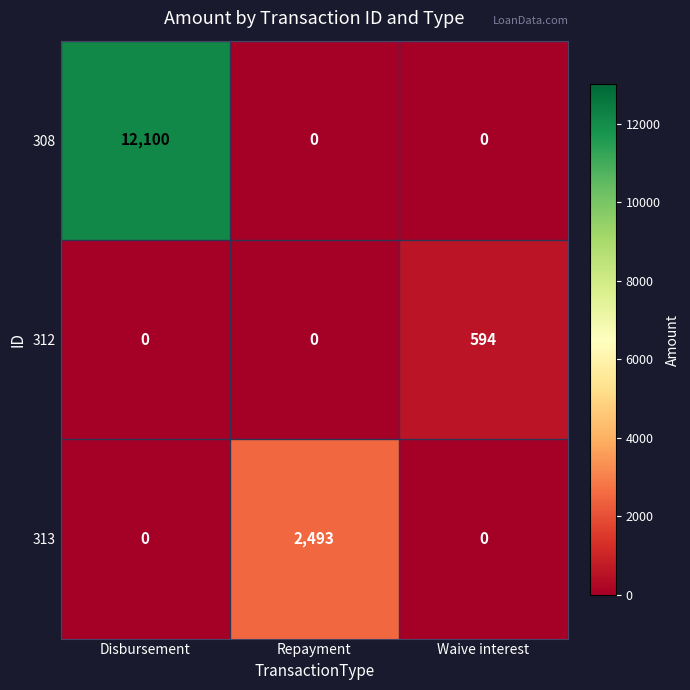

Reading left to right, extract all data points from this chart.

308: Disbursement=12100	Repayment=0	Waive interest=0
312: Disbursement=0	Repayment=0	Waive interest=594
313: Disbursement=0	Repayment=2493	Waive interest=0